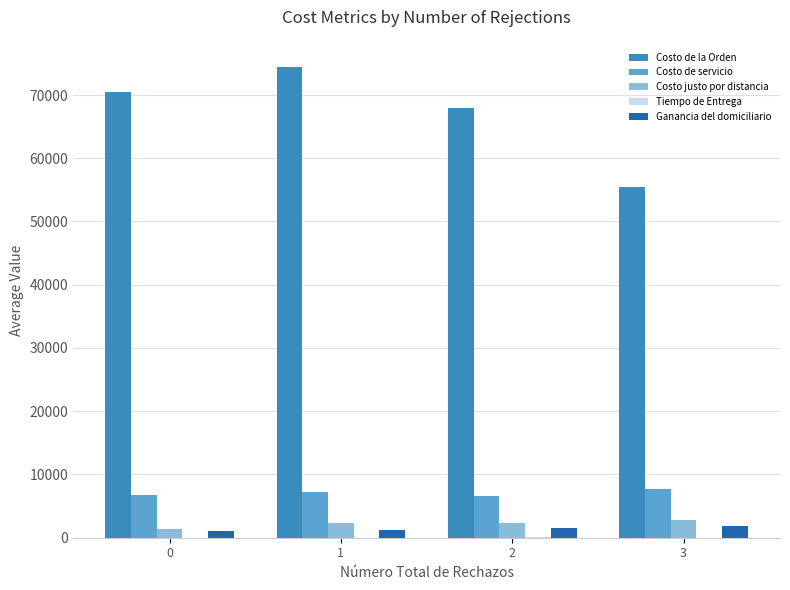

The Costo de servicio series shows 2120.2 at 0. True or false?

False